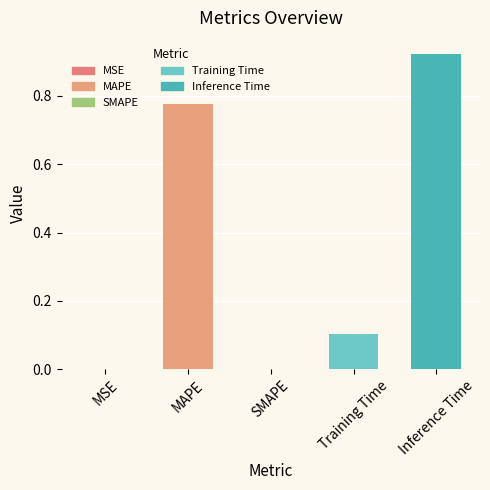

At which category does the chart reach its peak across all series?

Inference Time